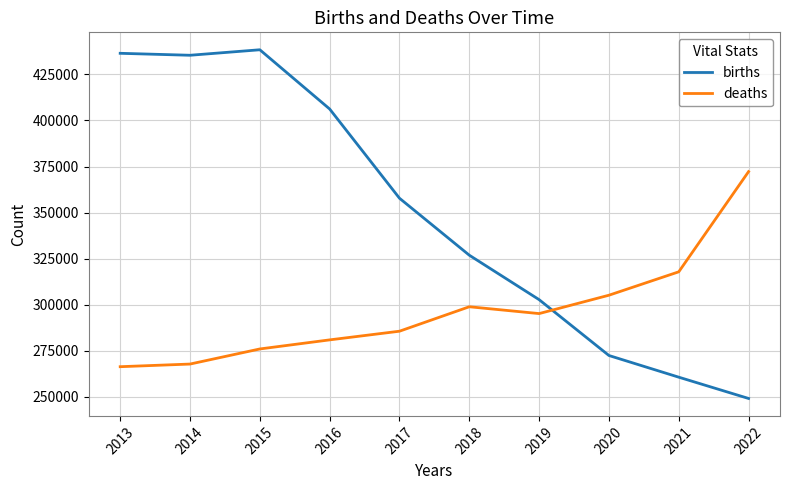

What is the approximate value of deaths at 2021, to the nearest 50?

317800